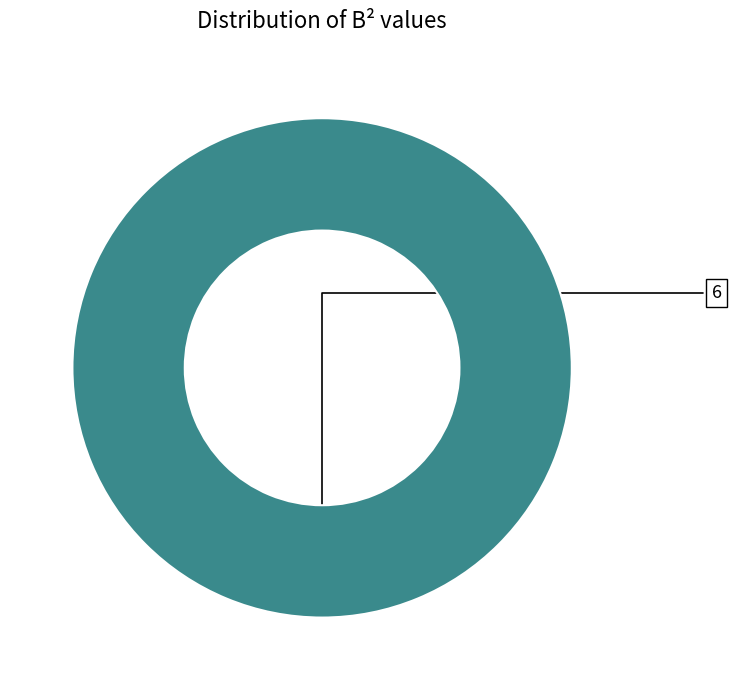

Does any single category account for the majority?

Yes